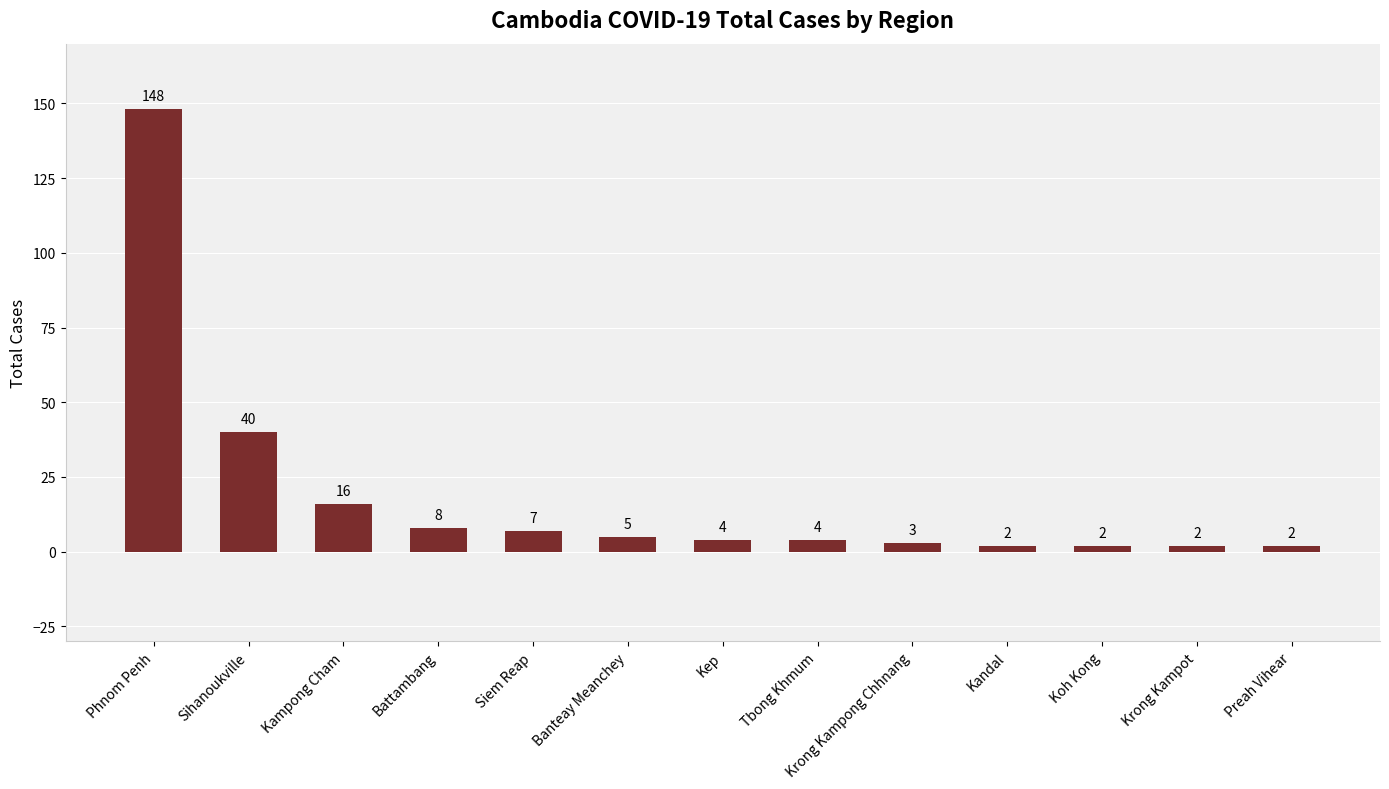

What position from the right is Preah Vihear?

1